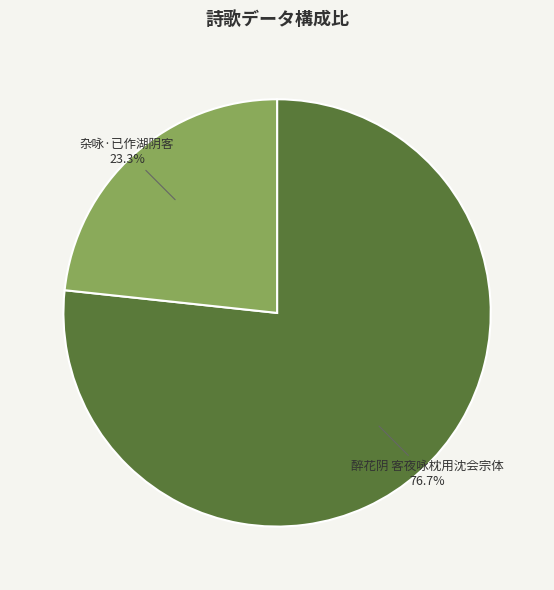

Which slice is the smallest?

杂咏·已作湖阴客